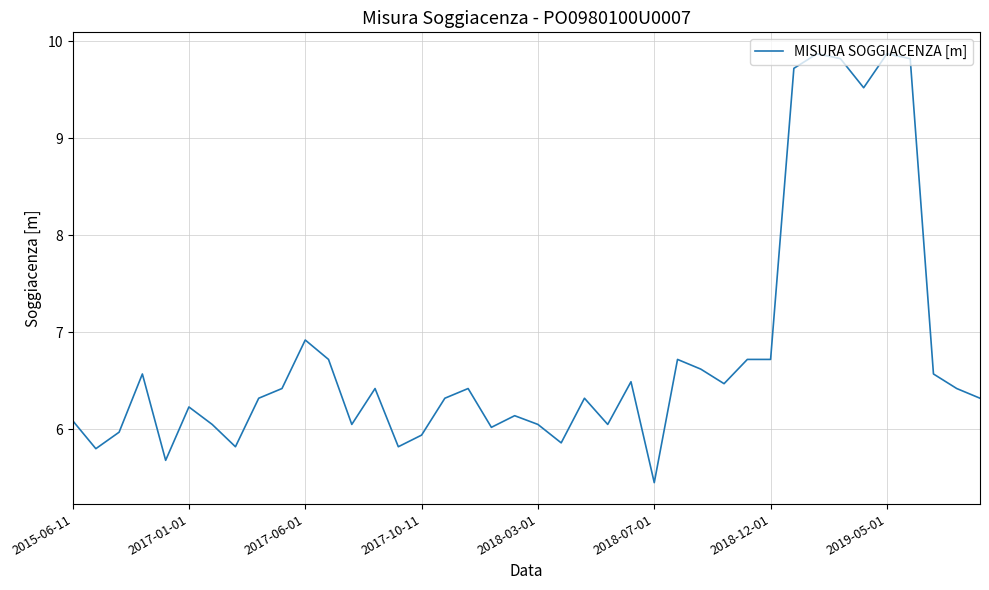

What is the difference between the maximum and minimum values?

4.4